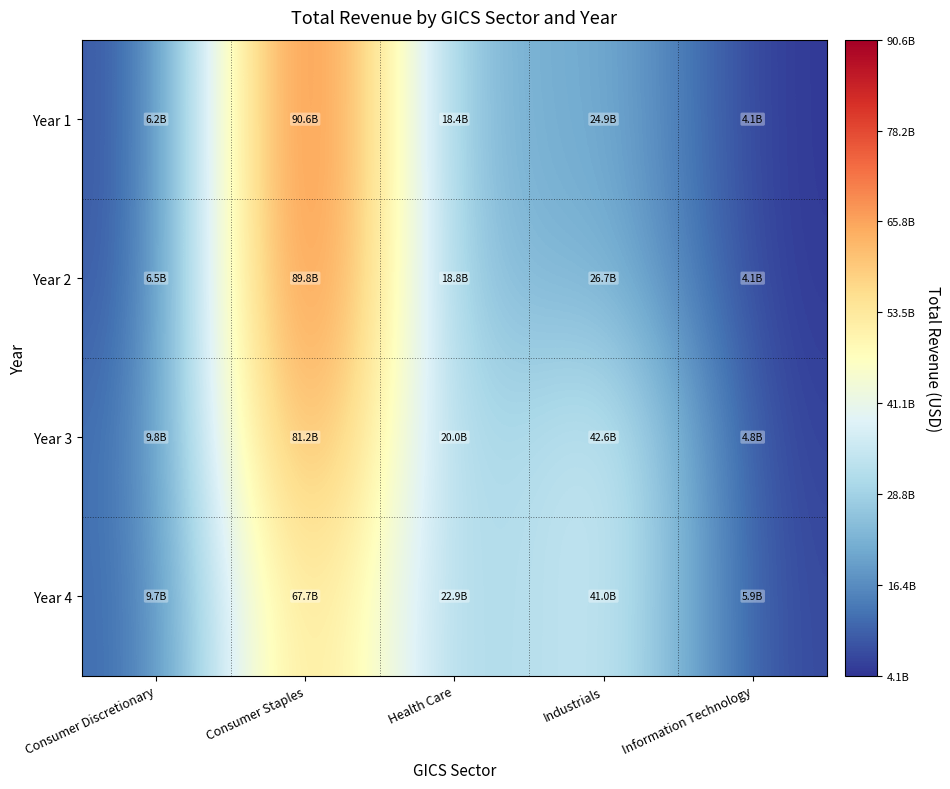

Which series changed the most between Health Care and Information Technology?

Year 4